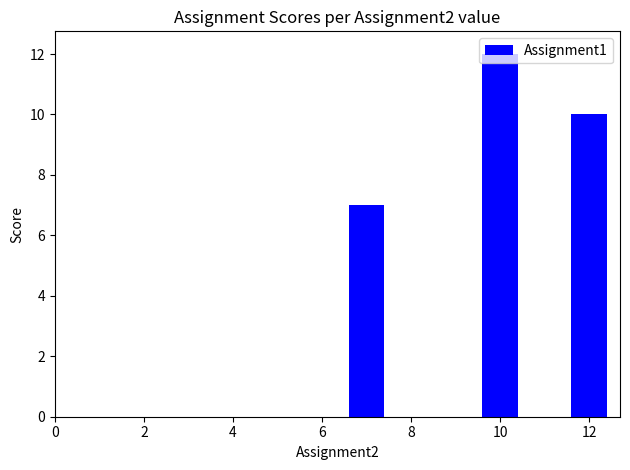

How many values are between 7 and 12?

3